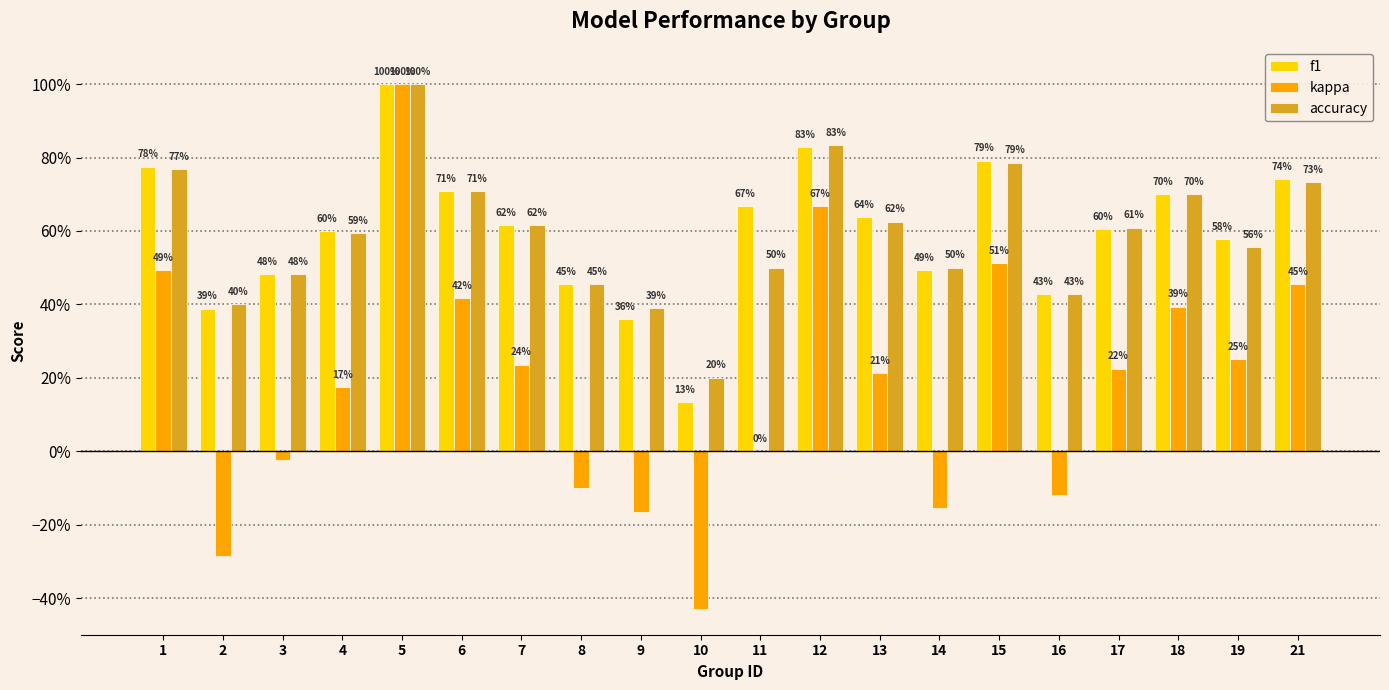

At which category is the sum across all series the highest?

5